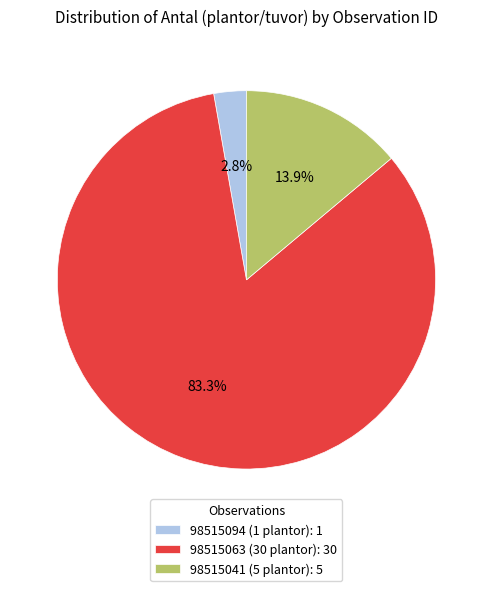

To the nearest percent, what is the difference between the 98515094 (1 plantor) and 98515063 (30 plantor) slice percentages?

81%